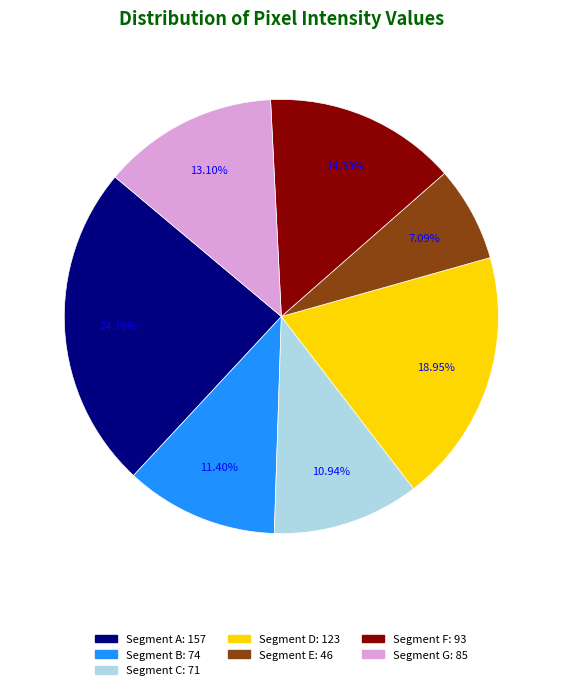

Is there a majority slice in this chart?

No